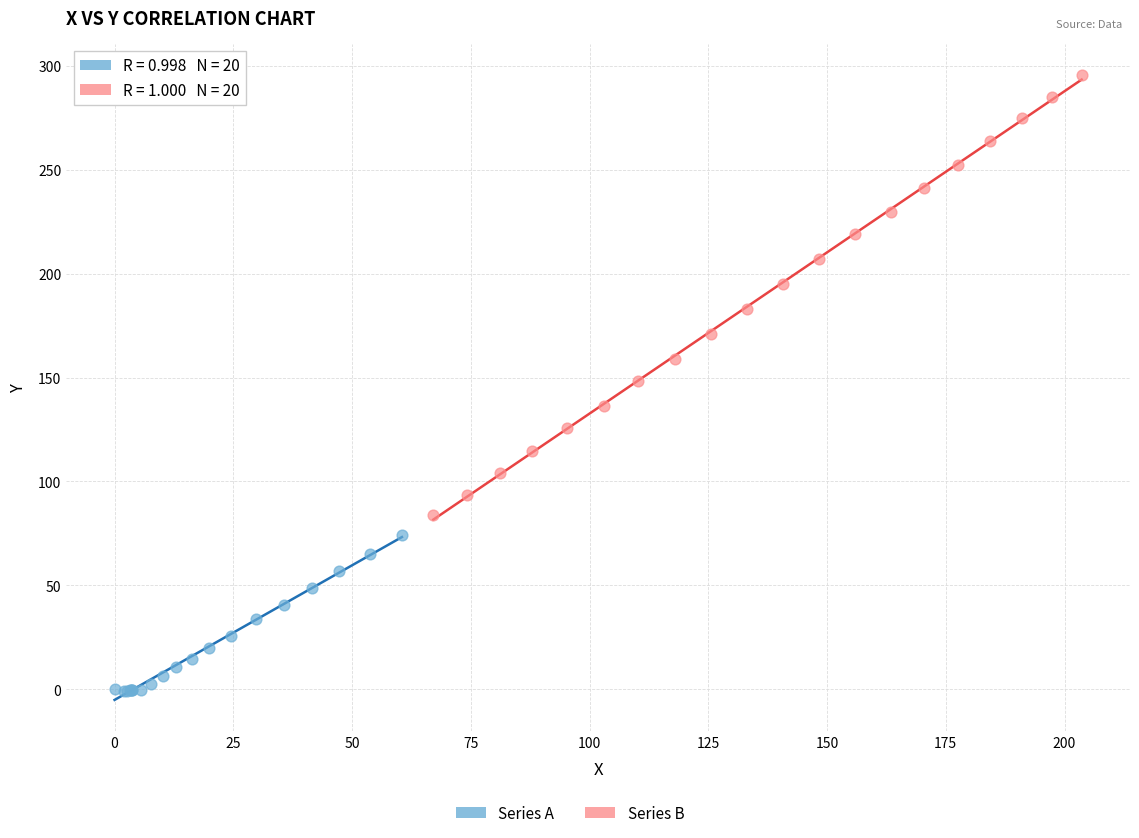

Which series has the largest Y range (max minus min)?

Series B